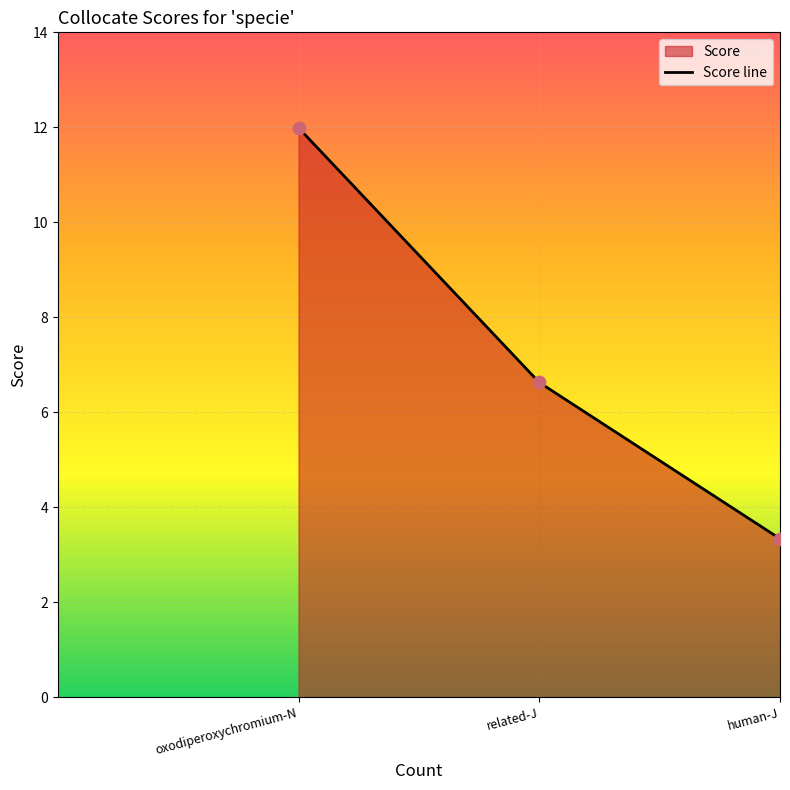

What is the ratio of the value at oxodiperoxychromium-N to the value at related-J?

1.8